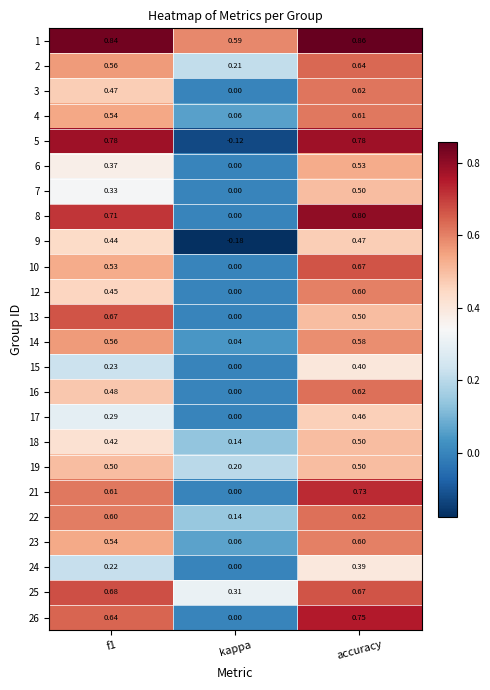

How many data points in 6 are above 0?

2